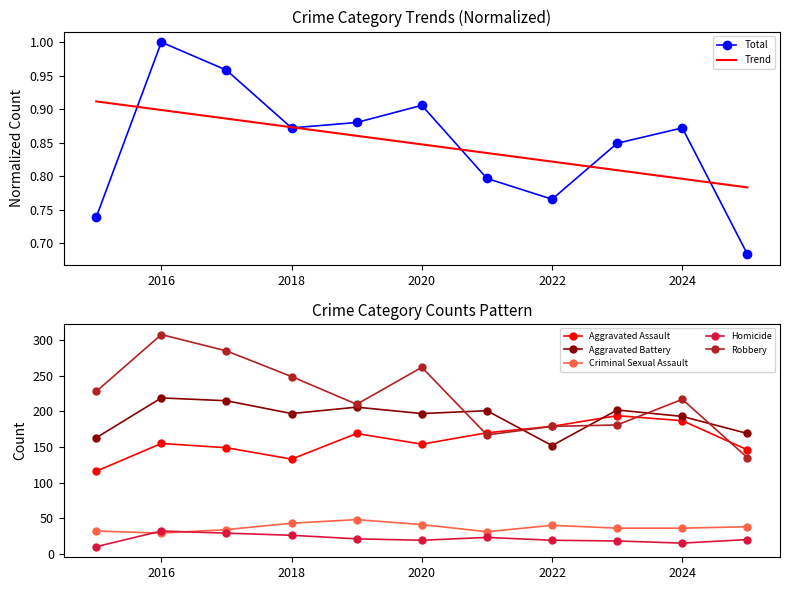

How many interior local valleys does the Robbery series have?

2